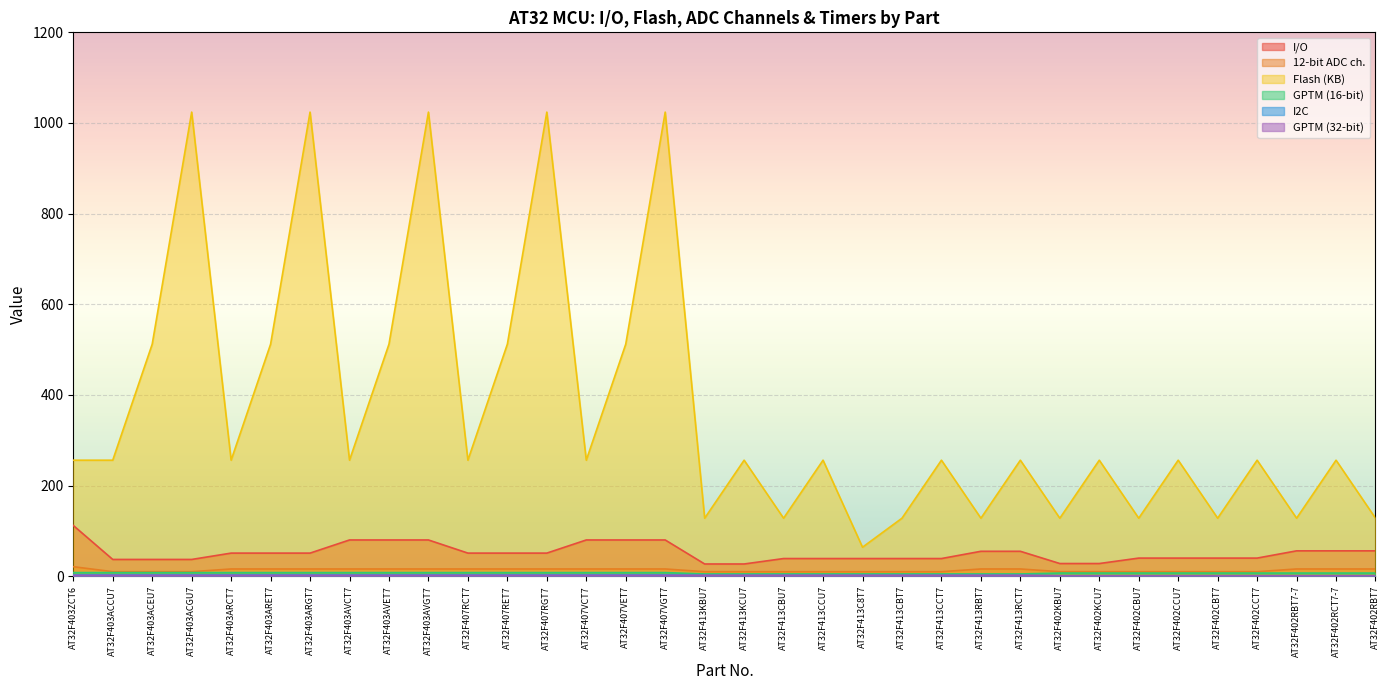

Which series has the largest range (max minus min)?

Flash (KB)